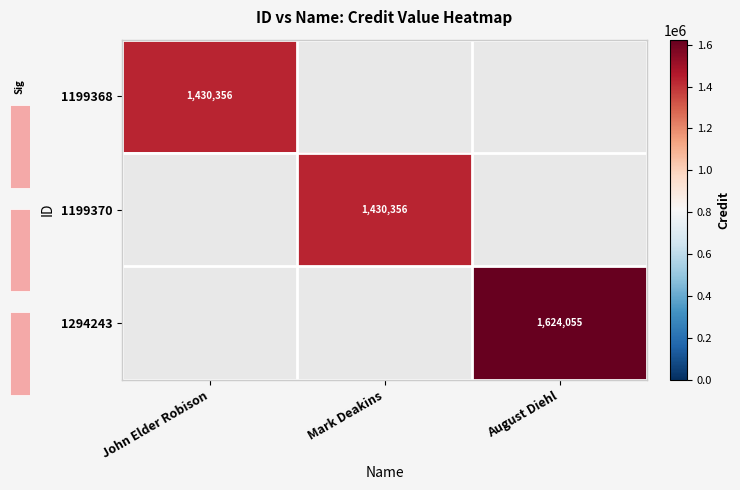

Which has a higher value, Mark Deakins or John Elder Robison?

John Elder Robison